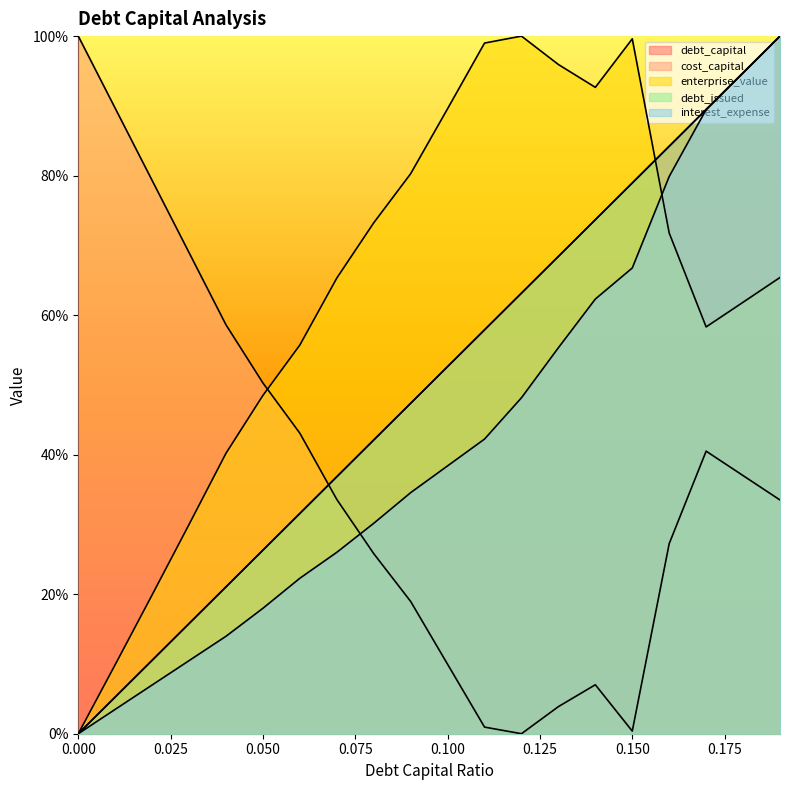

Between which two adjacent categories do debt_issued and cost_capital first intersect?

0.06 and 0.07